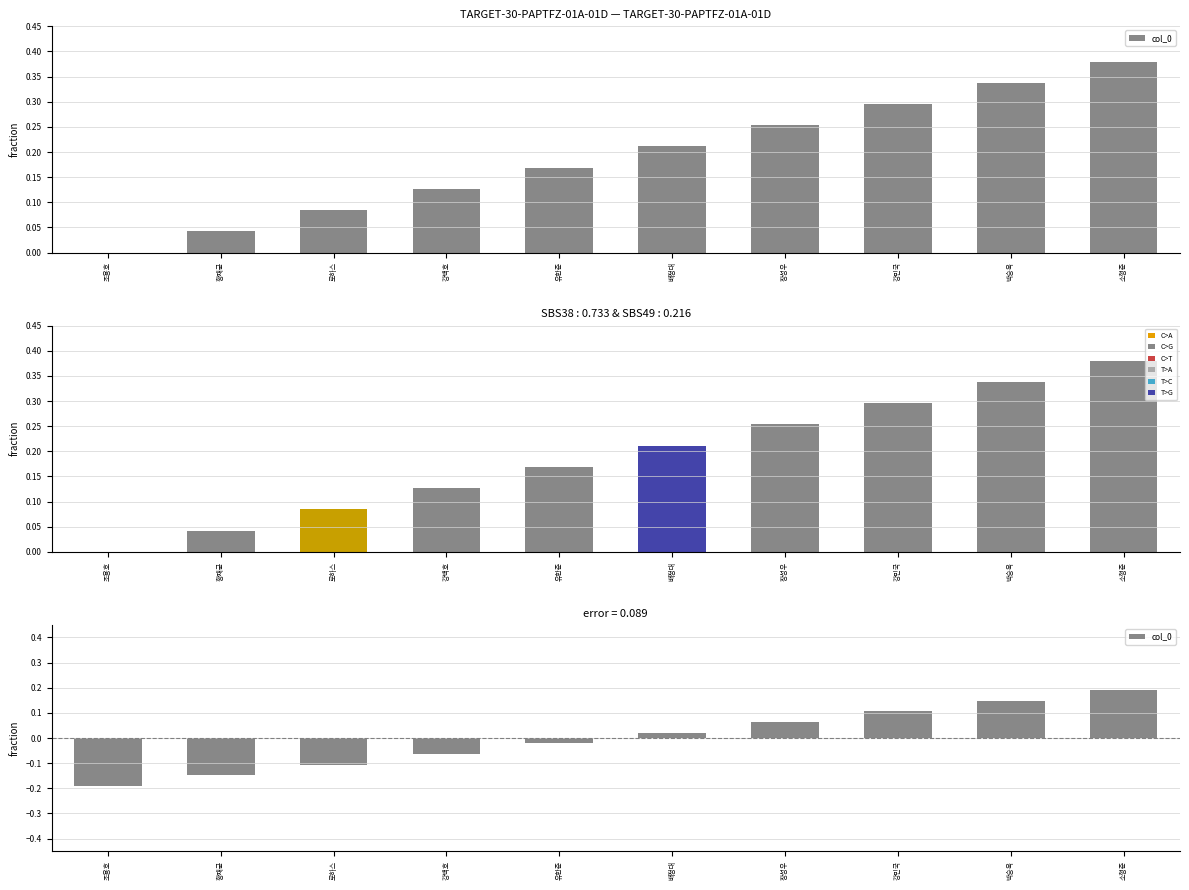

At which category does the chart reach its peak across all series?

소형준